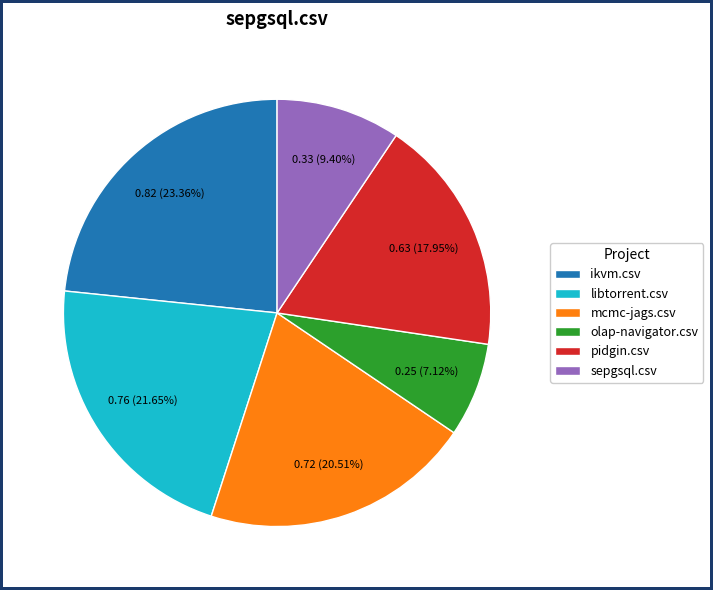

What percentage do pidgin.csv and mcmc-jags.csv together represent?

38.5%